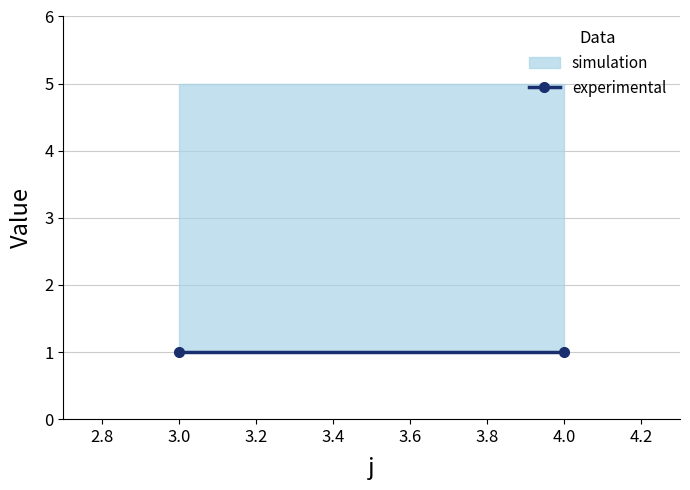

At which category does the chart reach its peak across all series?

3